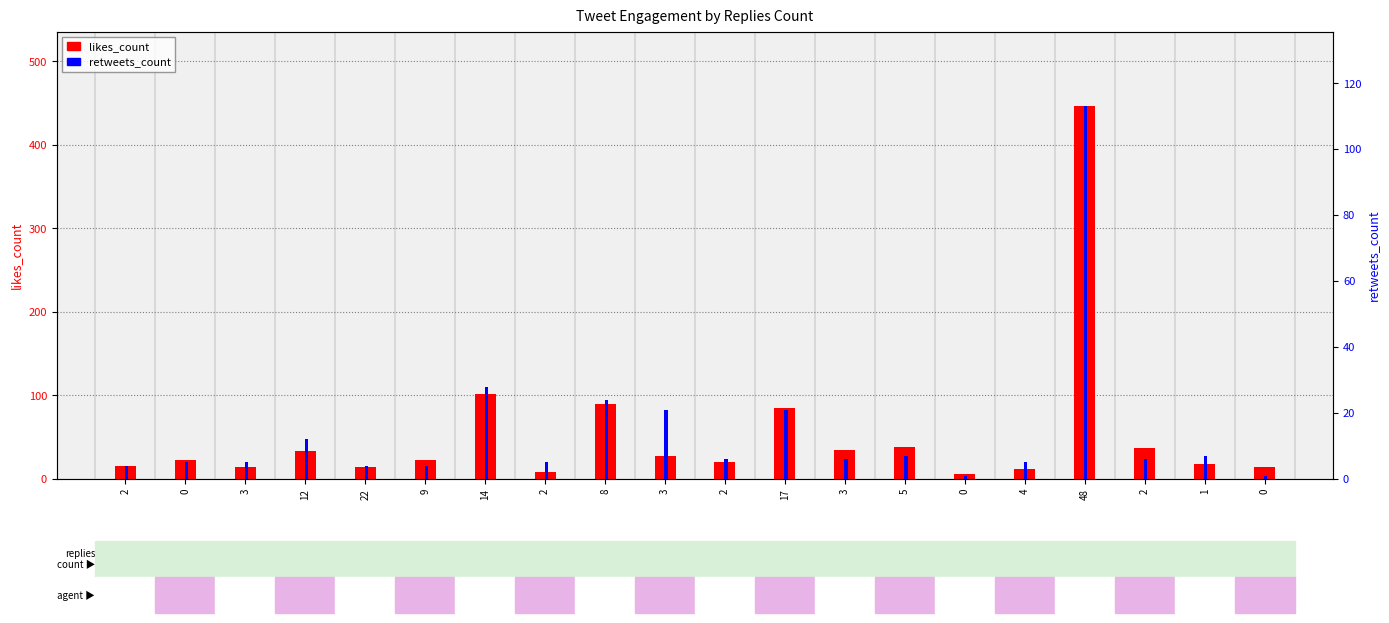

Reading left to right, transcribe all the data shown in this chart.

likes_count: 2=15	0=22	3=14	12=33	22=14	9=23	14=102	2=8	8=90	3=27	2=20	17=85	3=35	5=38	0=6	4=12	48=446	2=37	1=18	0=14
retweets_count: 2=4	0=5	3=5	12=12	22=4	9=4	14=28	2=5	8=24	3=21	2=6	17=21	3=6	5=7	0=1	4=5	48=113	2=6	1=7	0=1